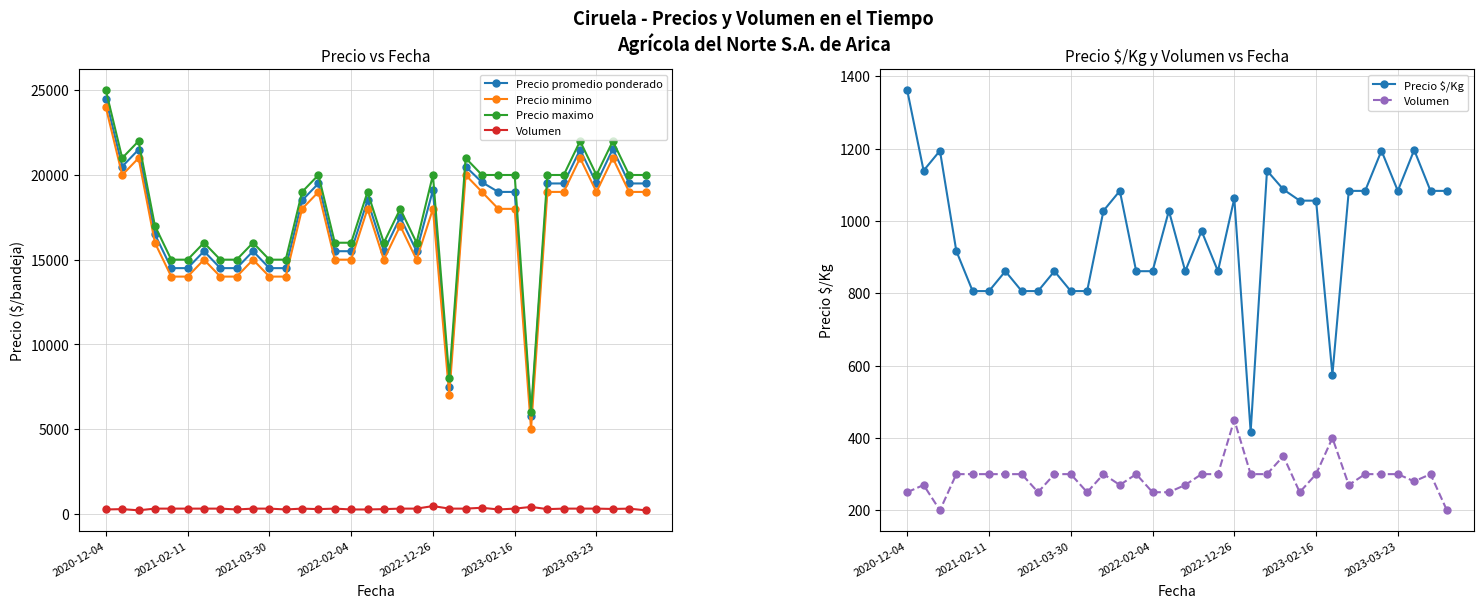

What is the value of the Precio $/Kg point at the 16th from the left?

861